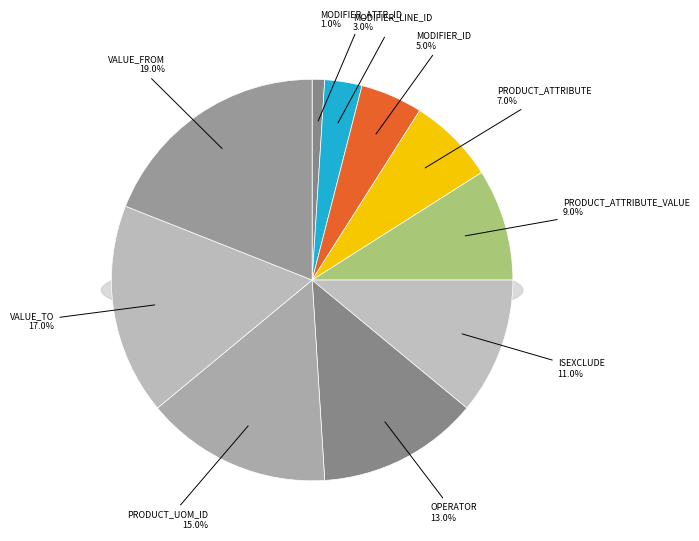

Is there a majority slice in this chart?

No